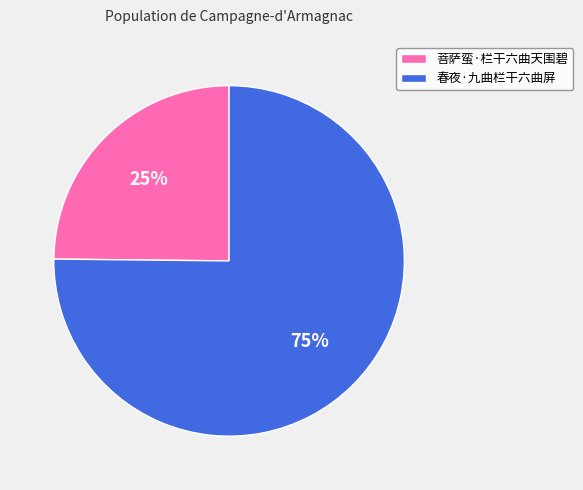

Approximately how many times larger is the value at 春夜·九曲栏干六曲屏 compared to 菩萨蛮·栏干六曲天围碧?

3.0